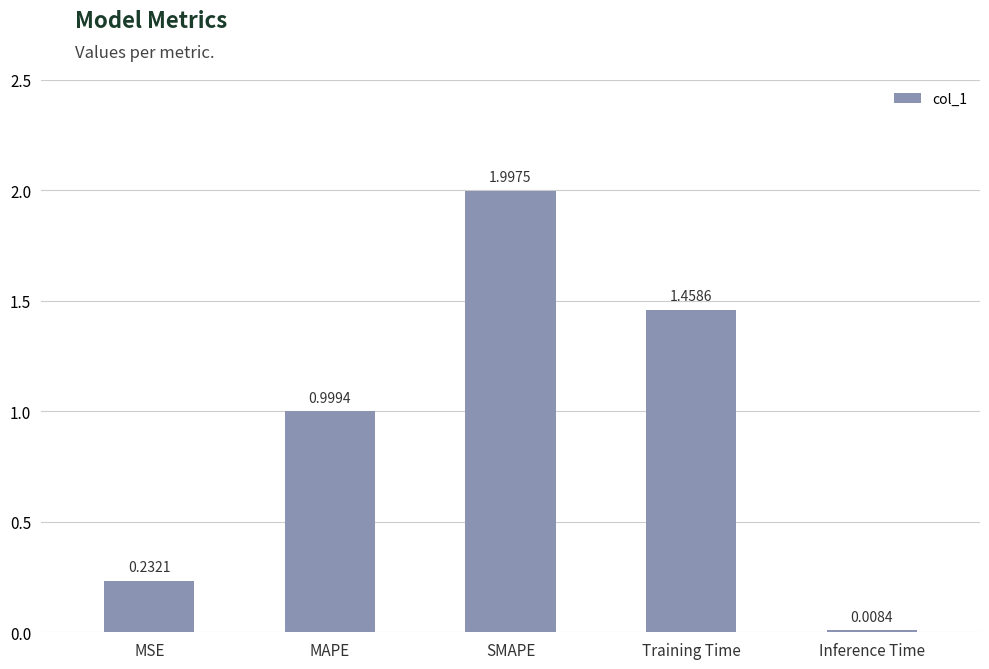

Does the chart contain any negative values?

No